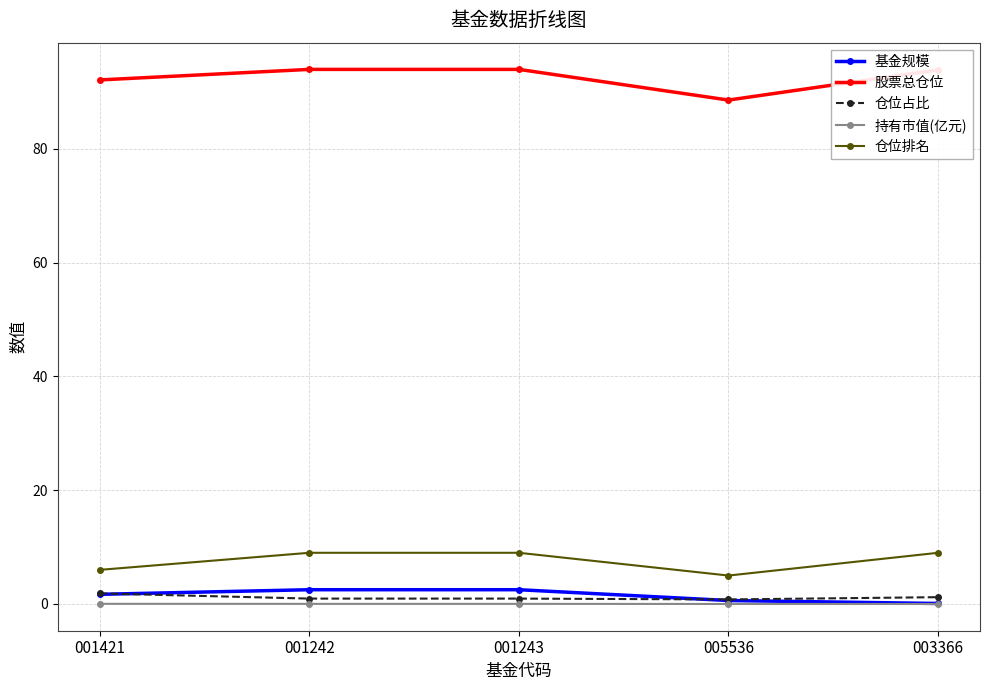

Where is the first local minimum for 仓位排名?

005536